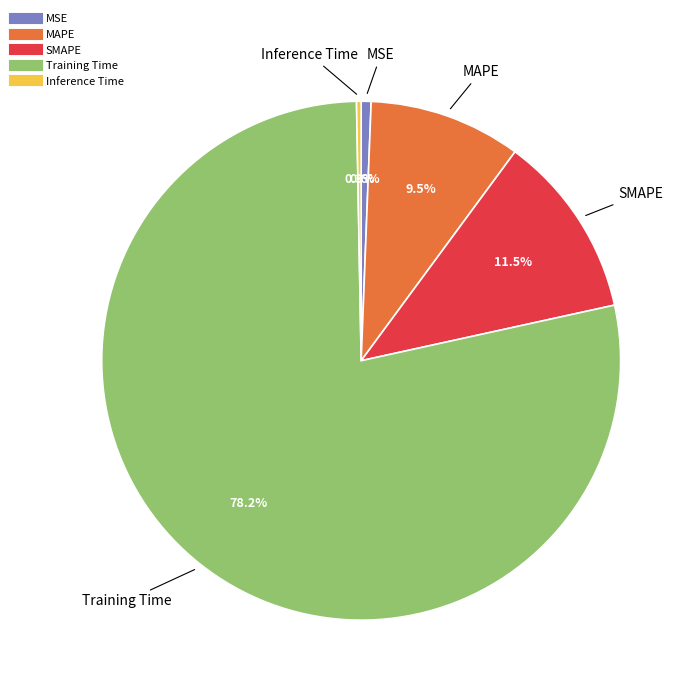

Is there any slice that represents more than half of the pie?

Yes